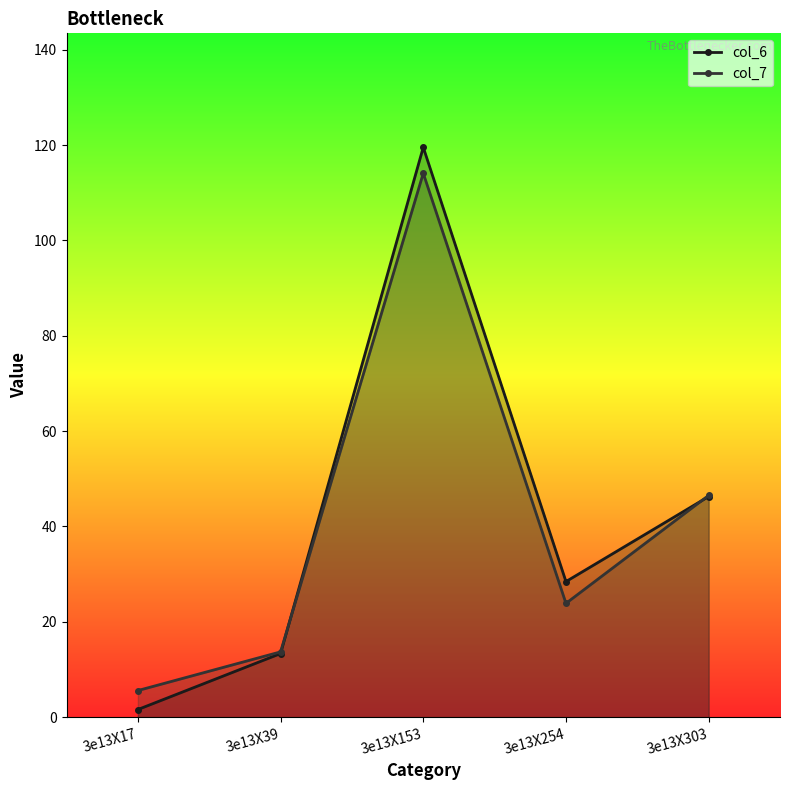

Reading right to left, transcribe all the data shown in this chart.

col_6: 3e13X303=46.3	3e13X254=28.4	3e13X153=119.5	3e13X39=13.3	3e13X17=1.6
col_7: 3e13X303=46.5	3e13X254=23.9	3e13X153=114.1	3e13X39=13.7	3e13X17=5.6